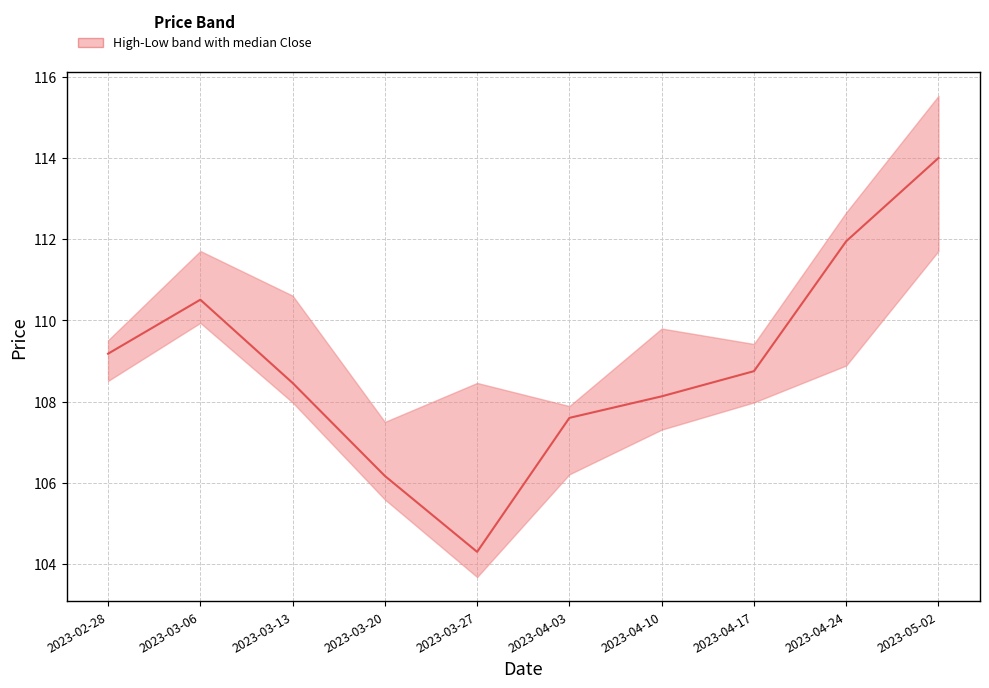

Read the value at 2023-04-10.

108.1